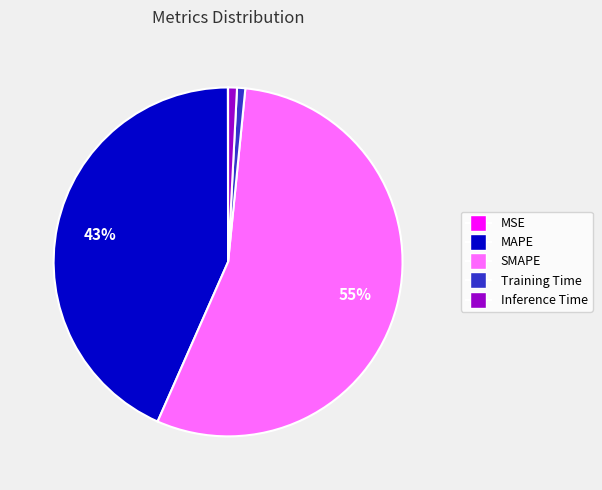

To the nearest percent, what portion does Inference Time represent?

1%